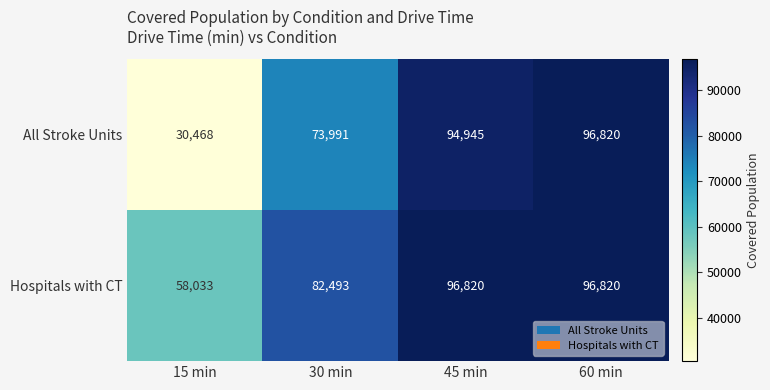

What is the sum of the Hospitals with CT values at 60 min and 15 min?

154853